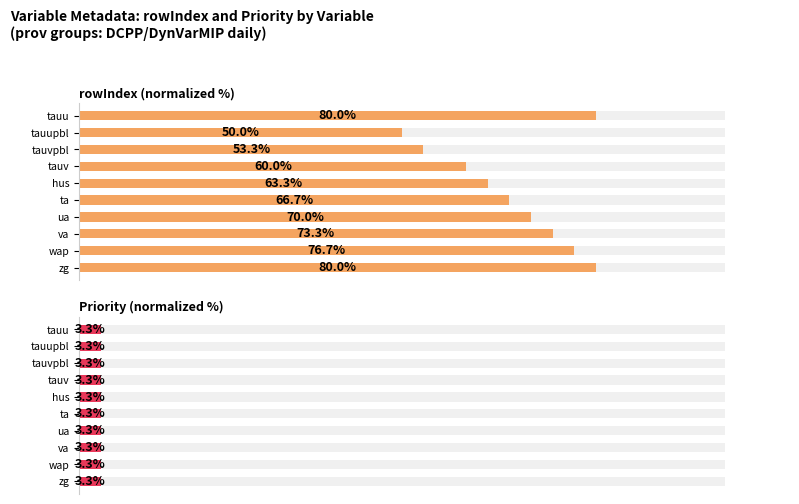

What are all the series names shown in the legend?

rowIndex (normalized %), Priority (normalized %)